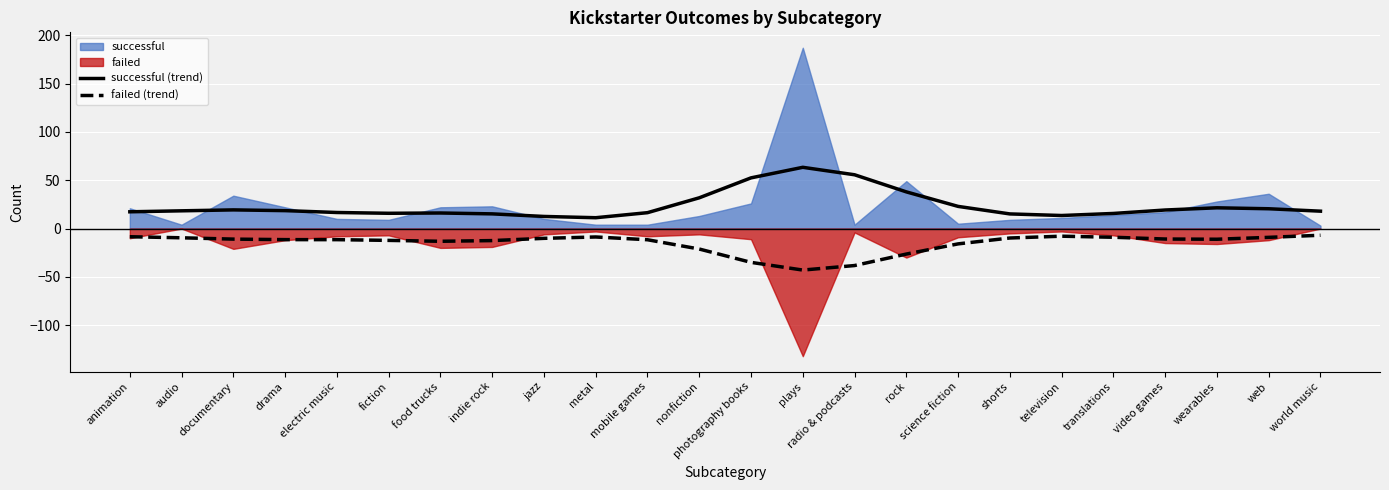

Which label corresponds to the largest value in the chart?

plays